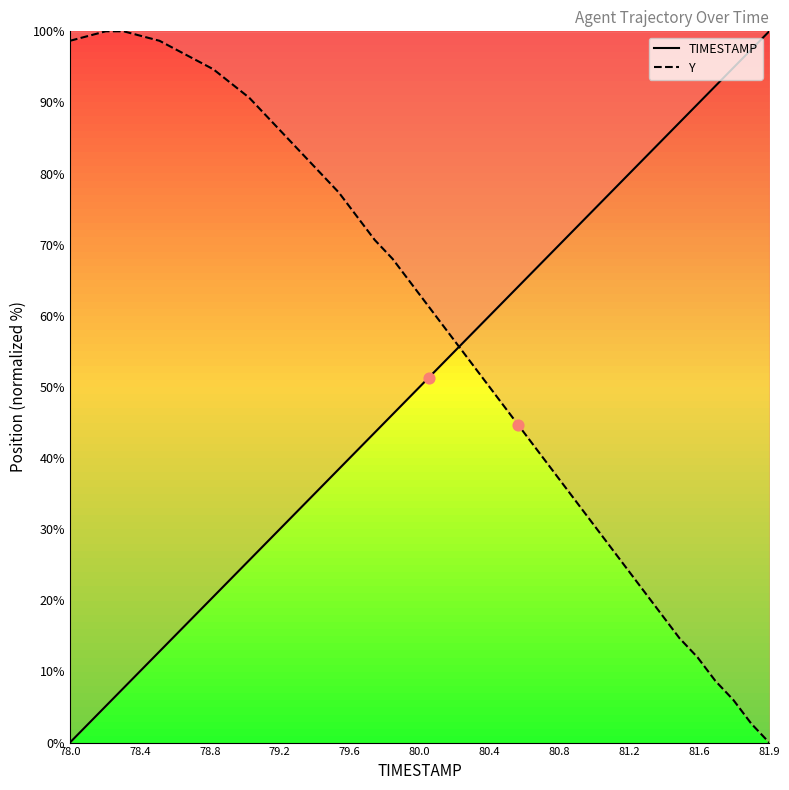

What are all the series names shown in the legend?

TIMESTAMP, Y